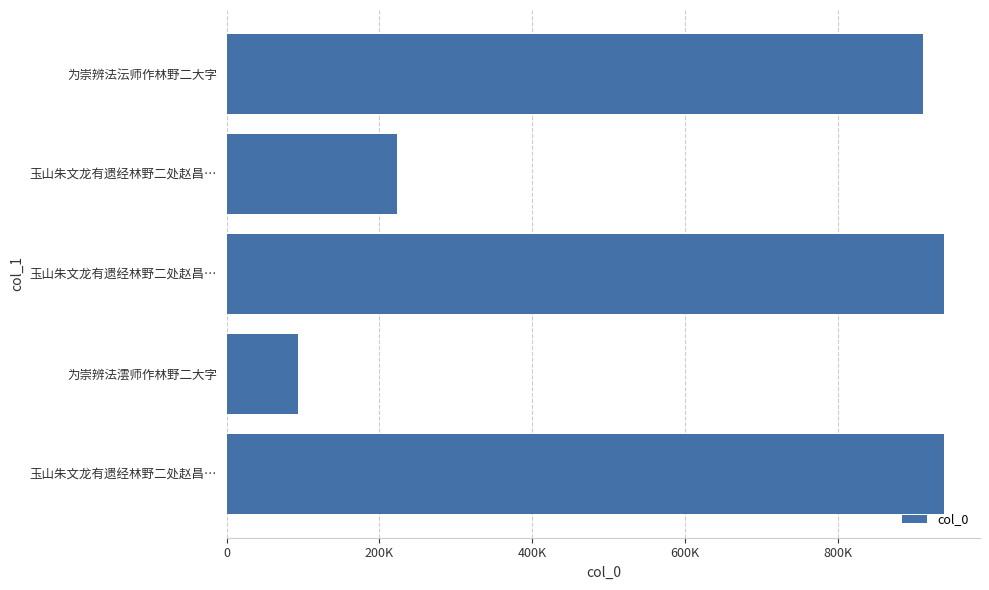

Does the chart contain any negative values?

No